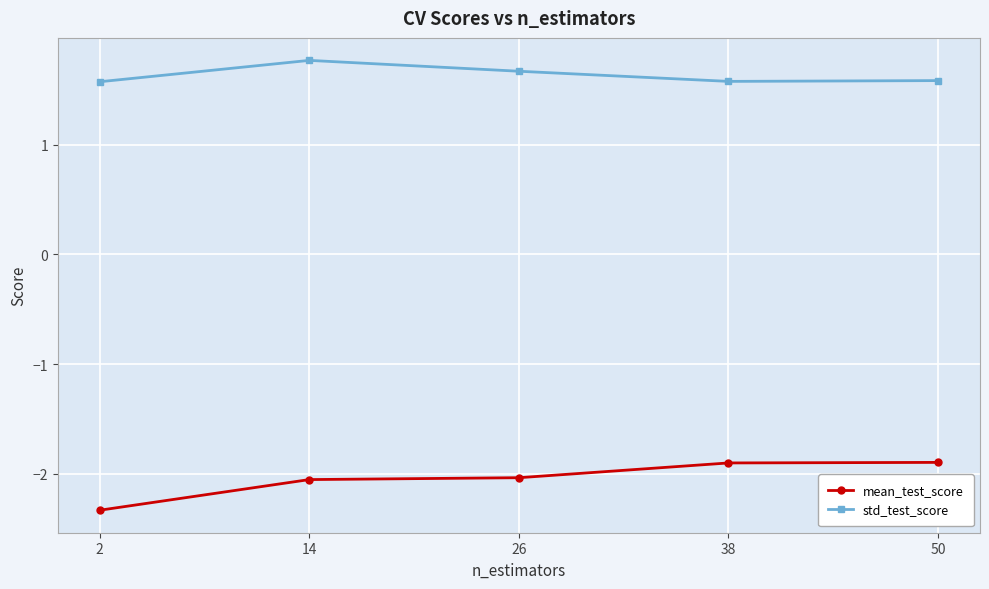

Rank the series at 26 from highest to lowest value.

std_test_score, mean_test_score